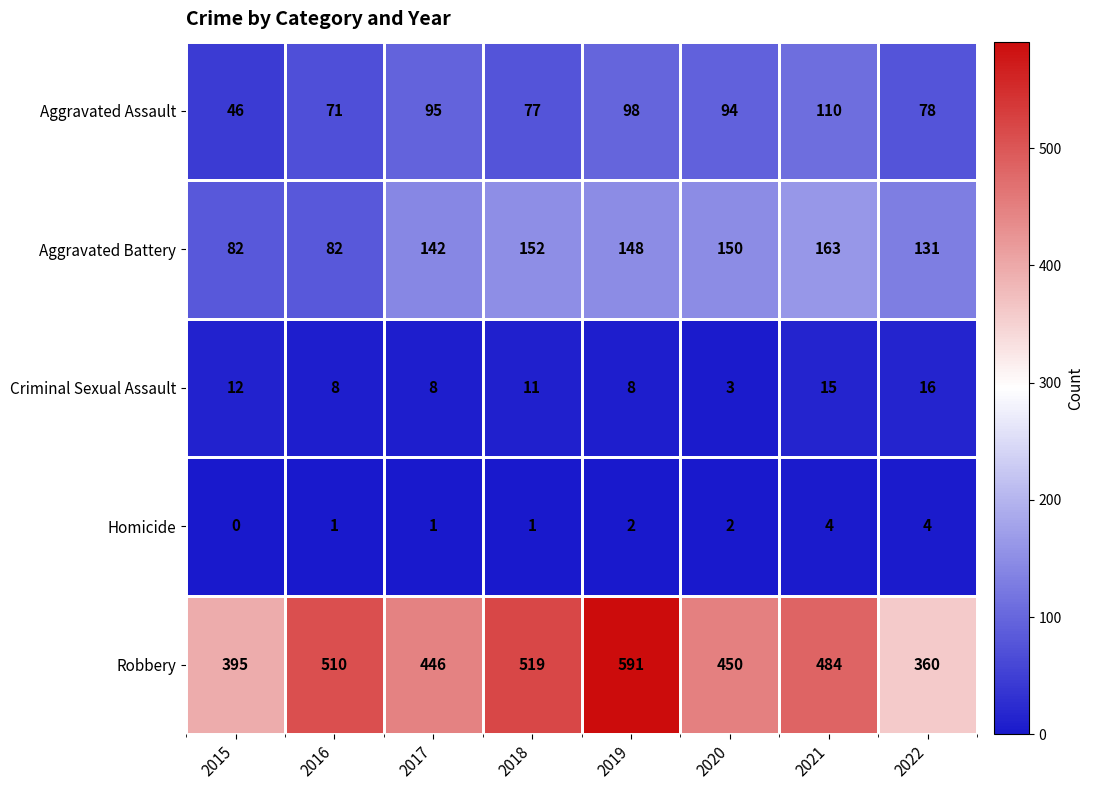

Where does the Aggravated Battery series first go above 148?

2018